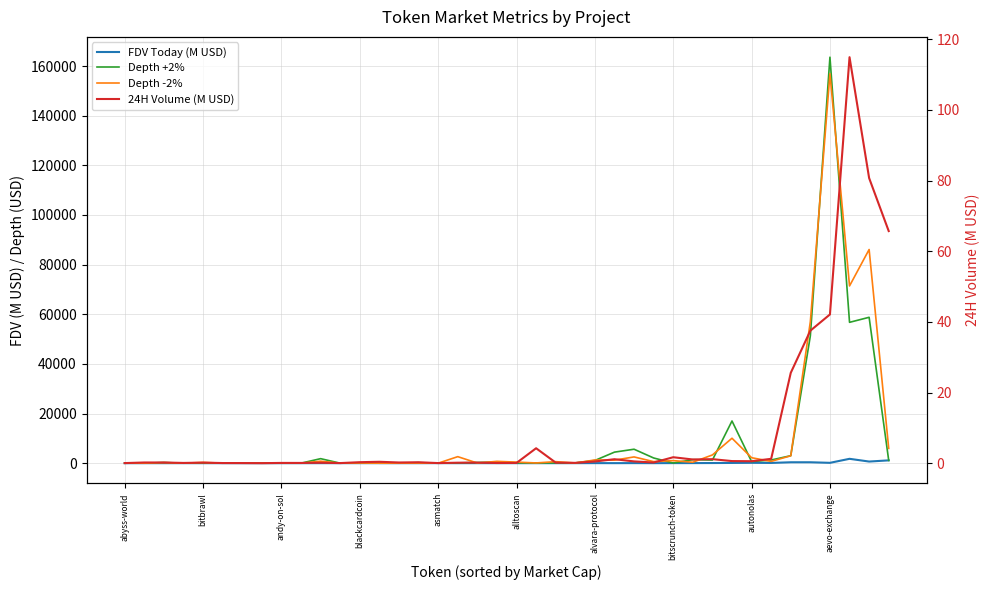

What is the difference between the Depth -2% values at 23 and 20?

342.3